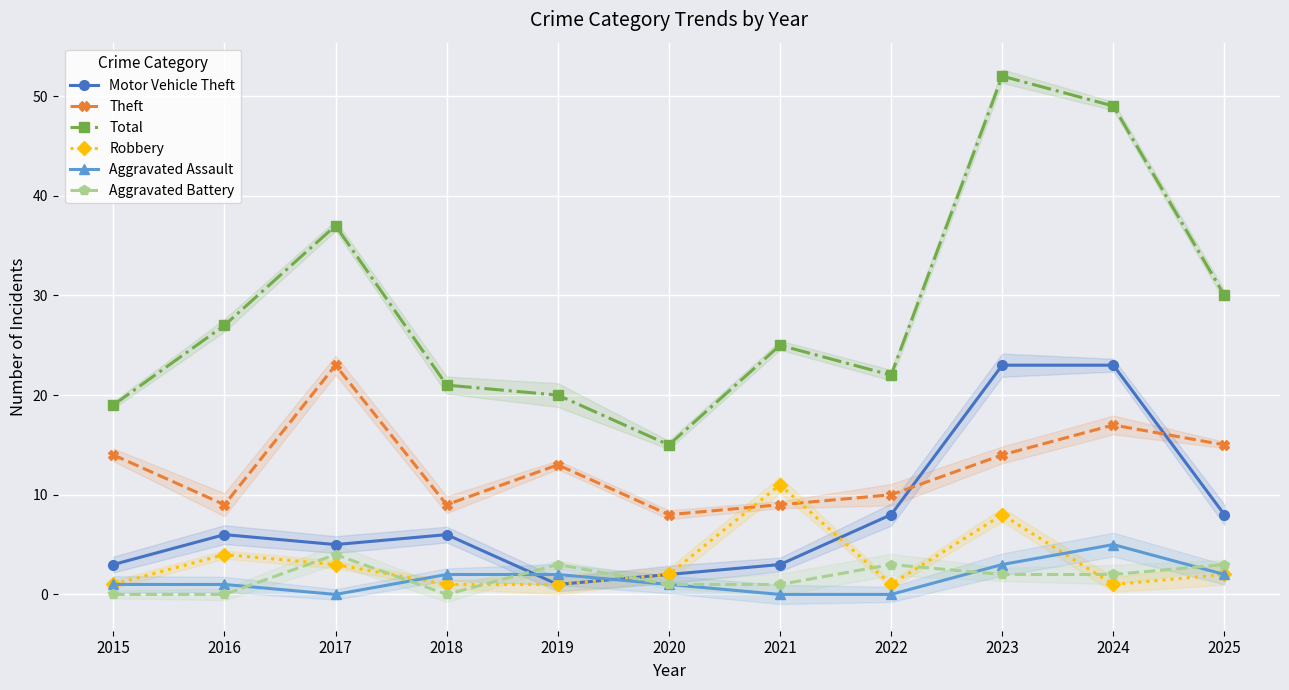

Between 2023 and 2022, which is larger?

2023